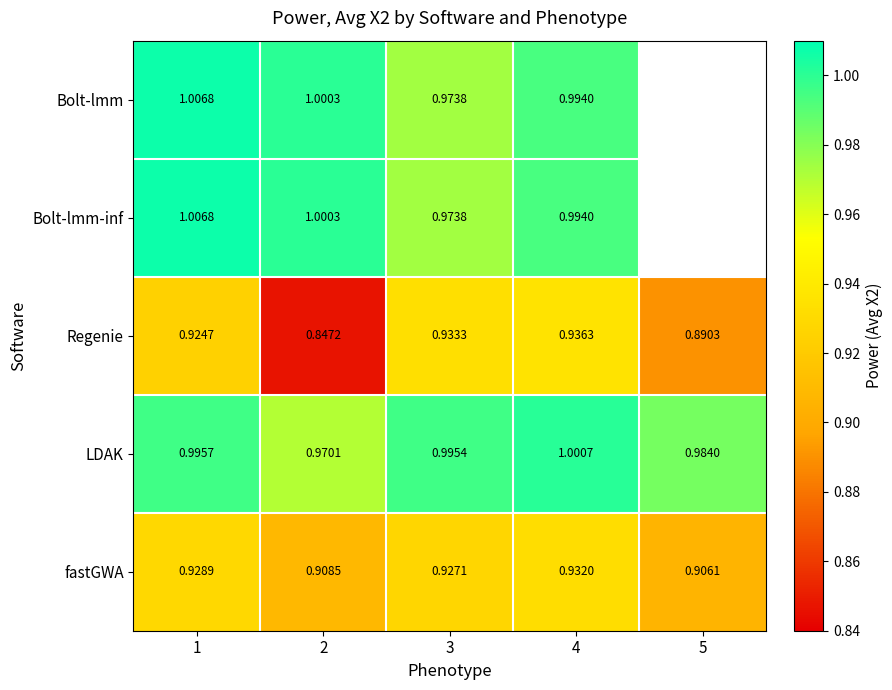

Is the value of LDAK at 5 greater than the value of Bolt-lmm at 4?

No